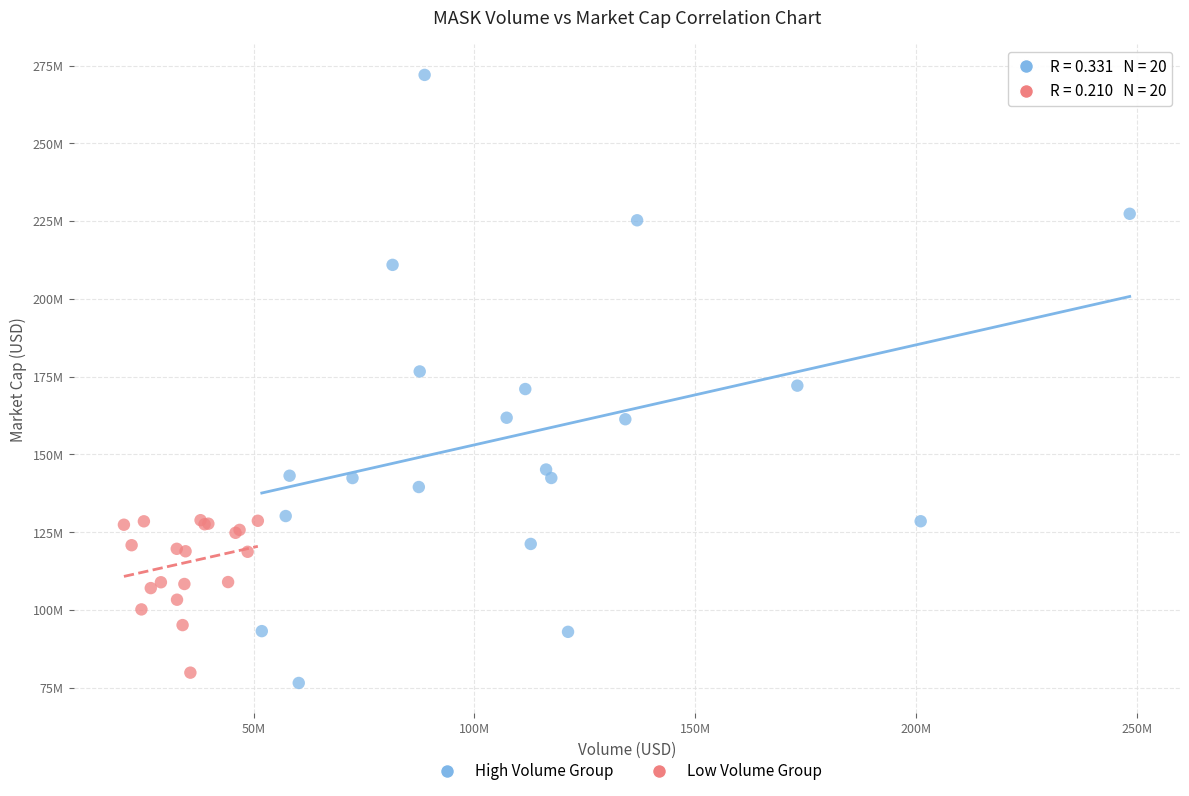

What are all the series names shown in the legend?

High Volume Group, Low Volume Group